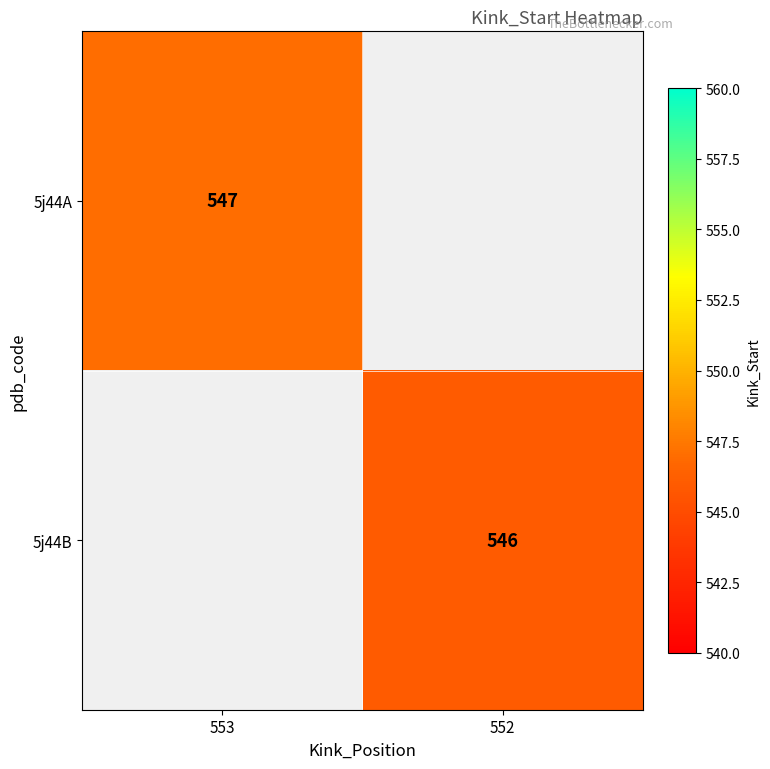

Is it true that 5j44B equals 808 at 552?

False